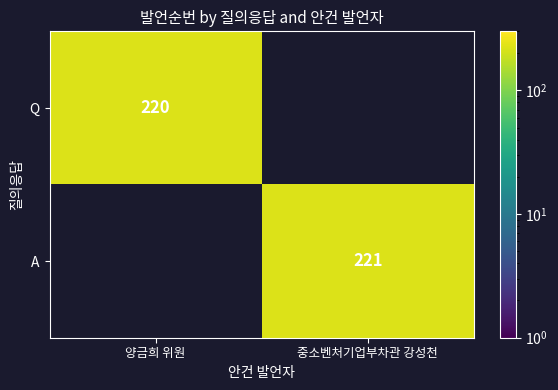

True or false: Q has a value of 291.8 at 양금희 위원.

False